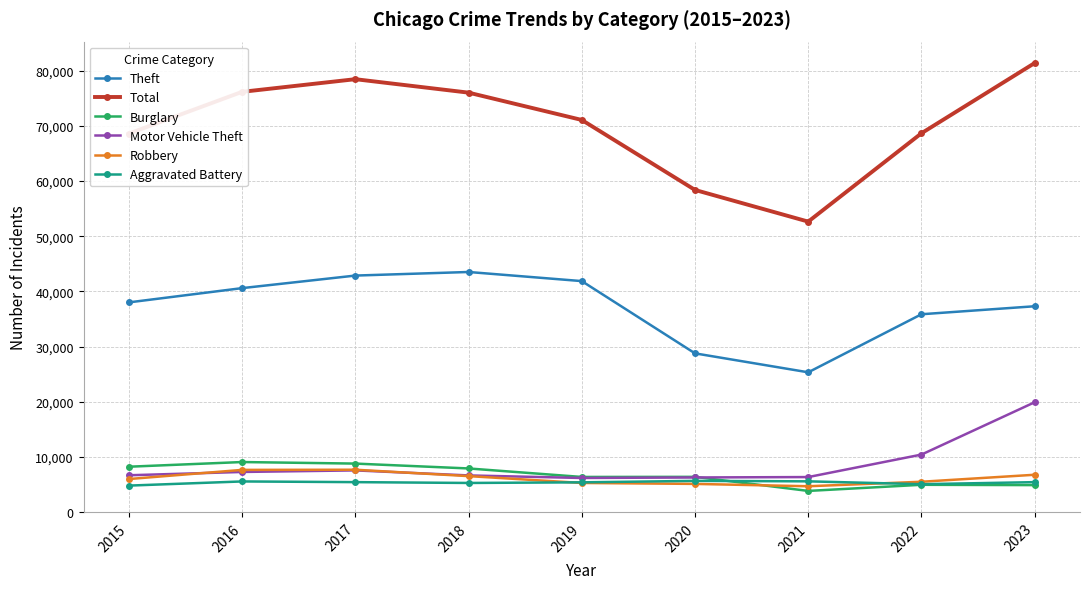

Which label corresponds to the largest value in the chart?

2023